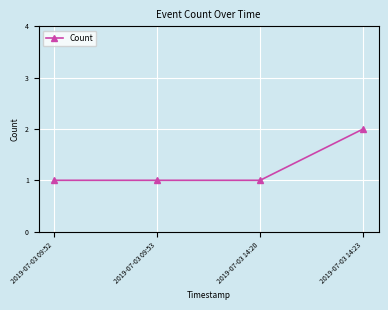

What position from the left is 2019-07-03 14:23?

4